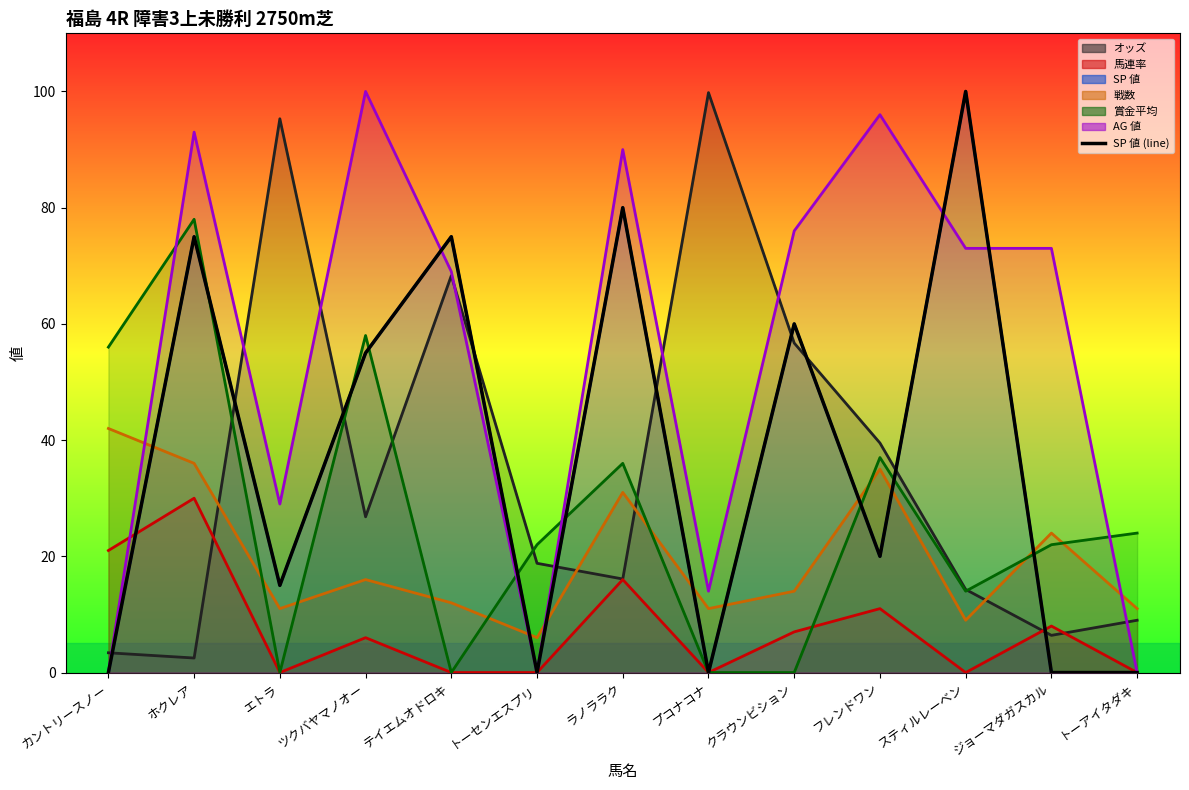

Rank the categories by value from highest to lowest.

スティルレーベン, ラノララク, ホクレア, テイエムオドロキ, クラウンビション, ツクバヤマノオー, フレンドワン, エトラ, カントリースノー, トーセンエスプリ, プコナコナ, ジョーマダガスカル, トーアイタダキ